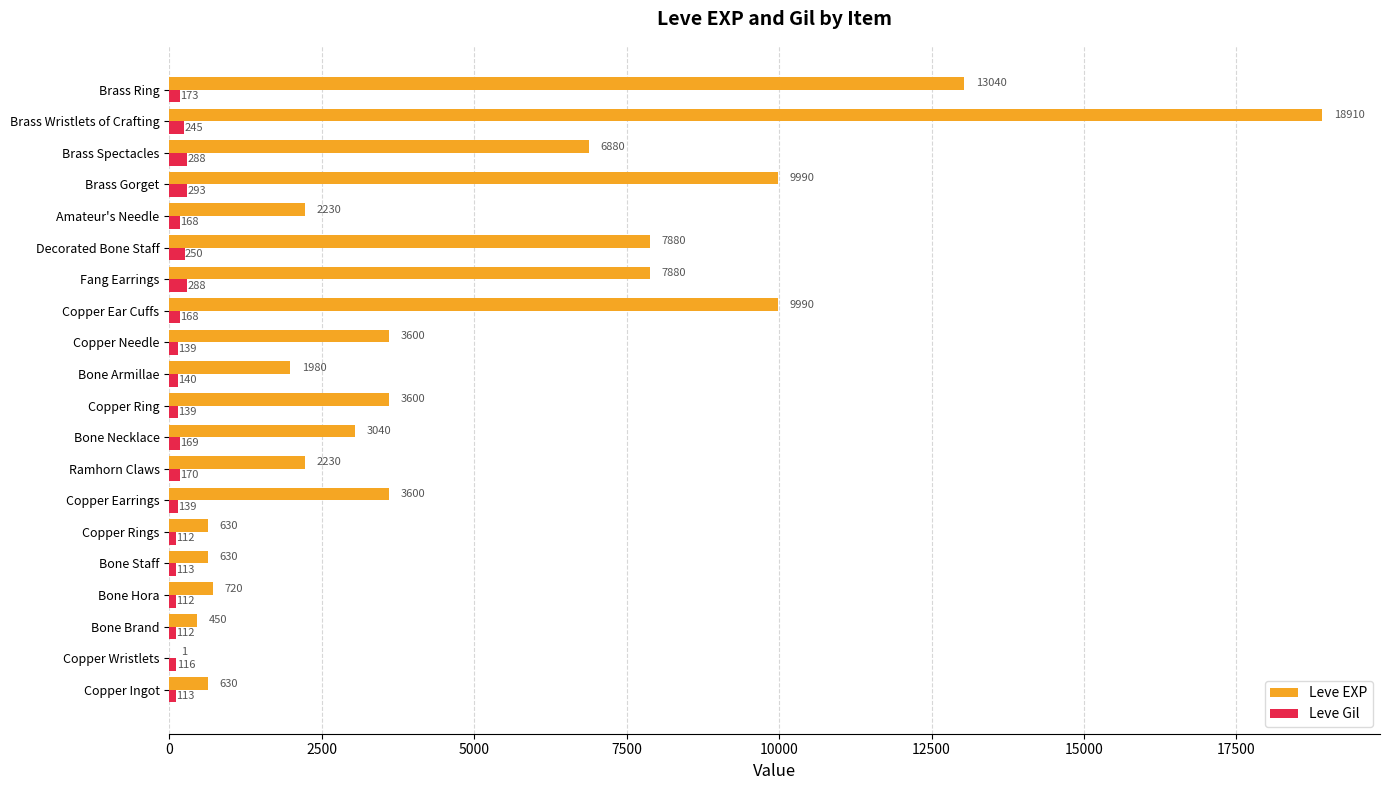

Is it true that Leve EXP equals 2230 at Amateur's Needle?

True